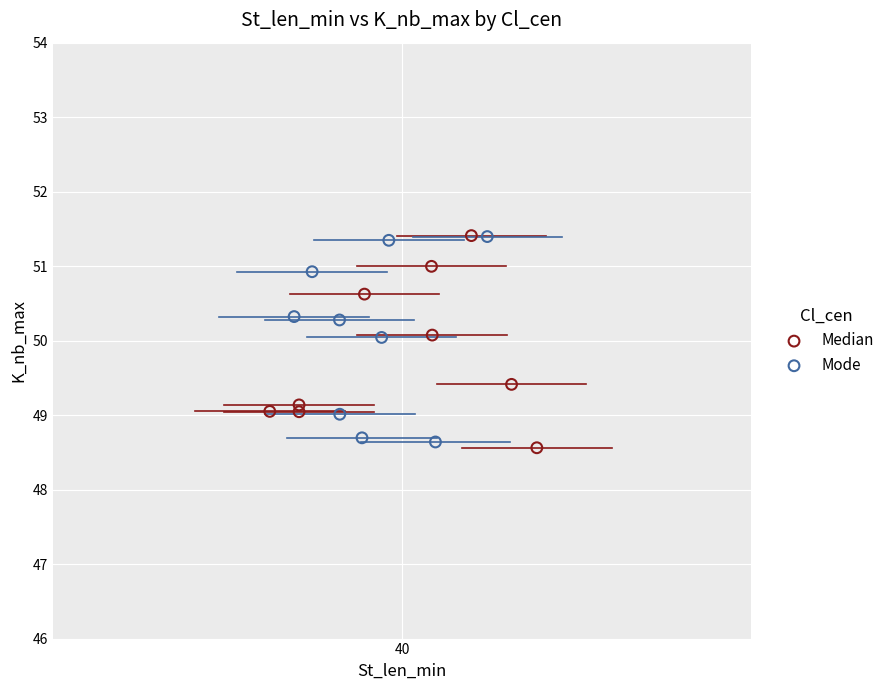

What are all the series names shown in the legend?

Median, Mode